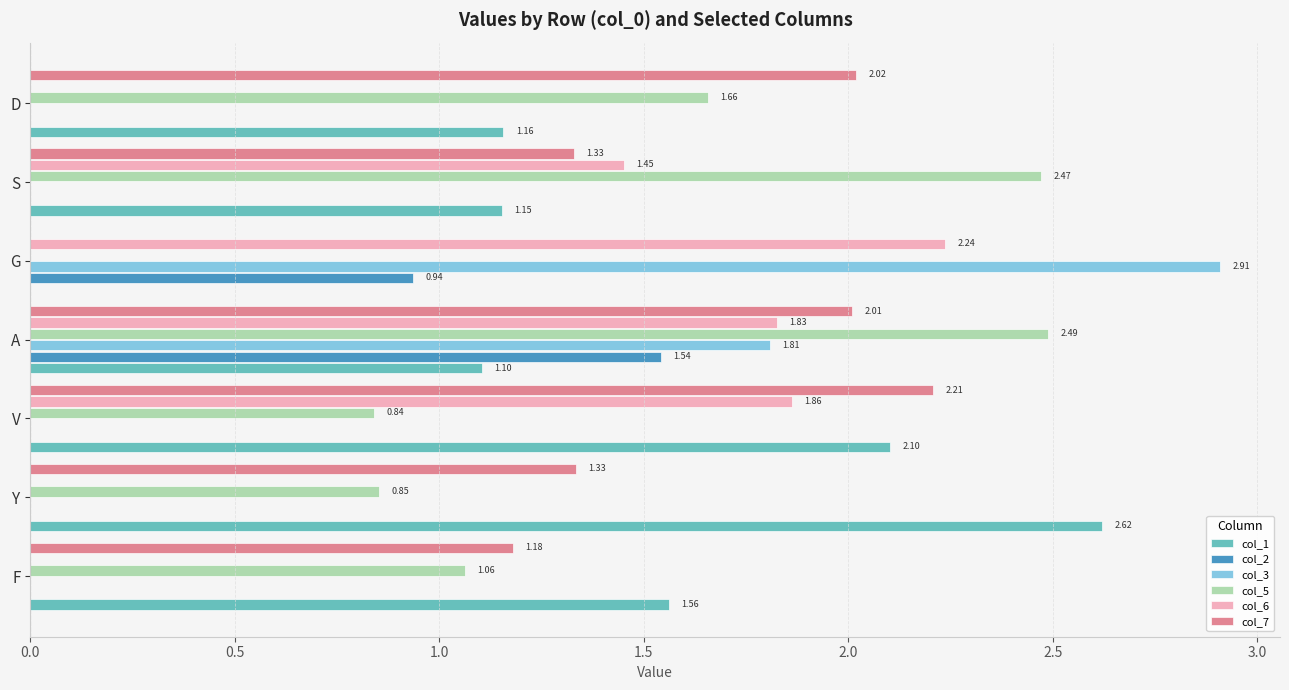

How many categories are shown in the chart?

7